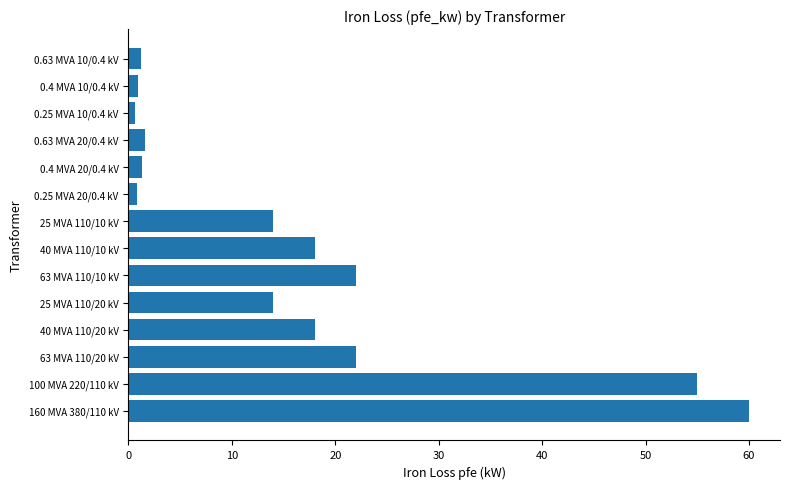

Approximately how many times larger is the value at 40 MVA 110/10 kV compared to 63 MVA 110/20 kV?

0.8